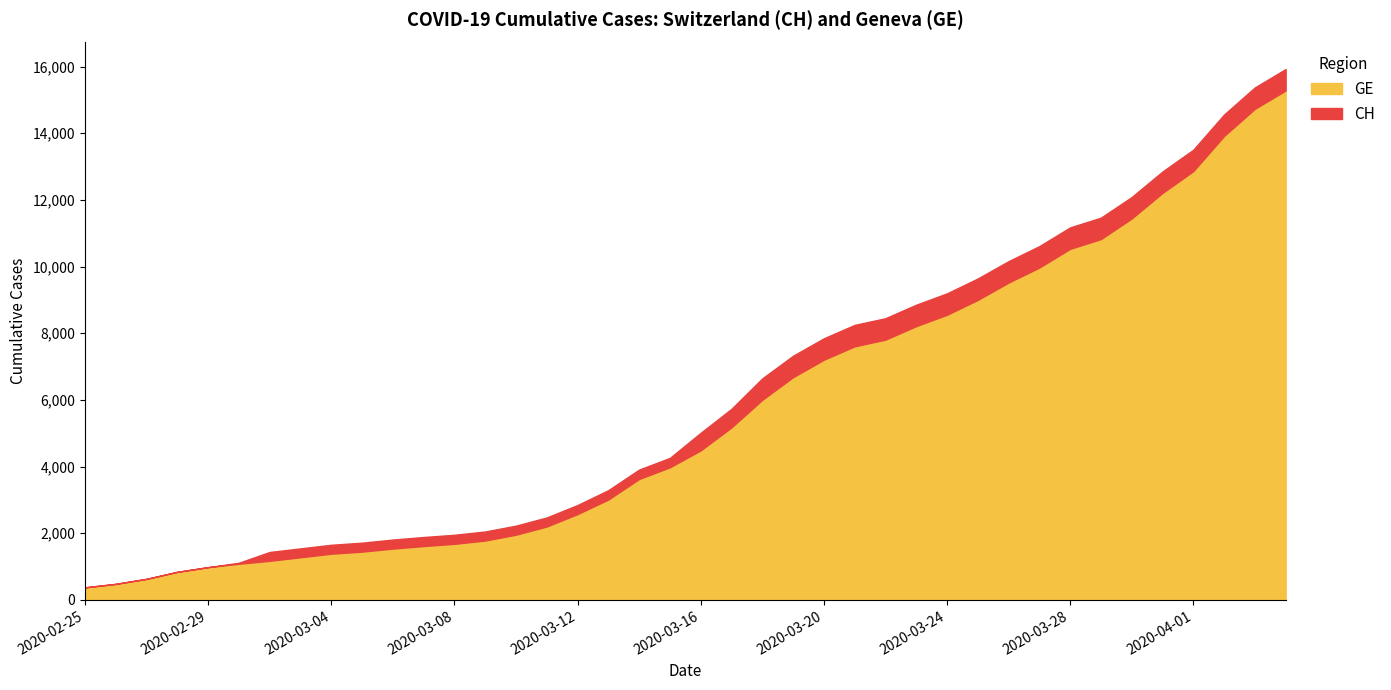

Rank the series by their maximum value, from lowest to highest.

GE, CH